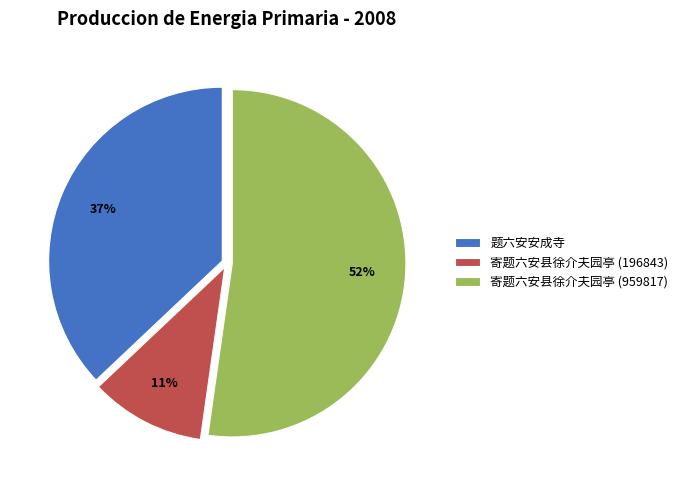

Do 寄题六安县徐介夫园亭 (196843) and 题六安安成寺 together represent more than half of the pie?

No